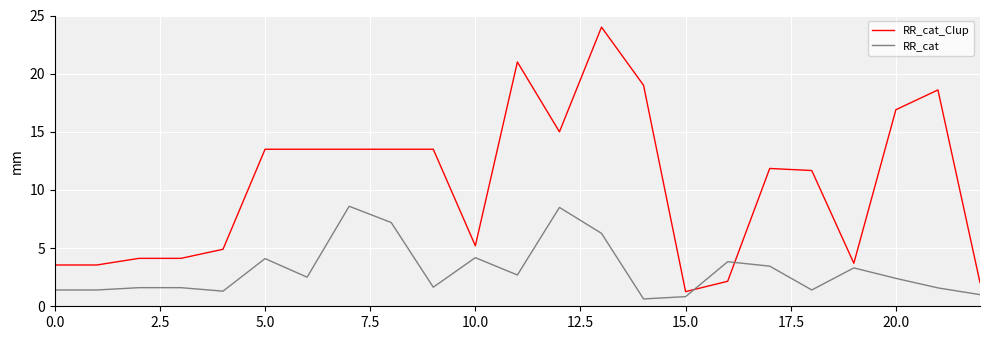

Which series has the largest total across all categories?

RR_cat_CIup